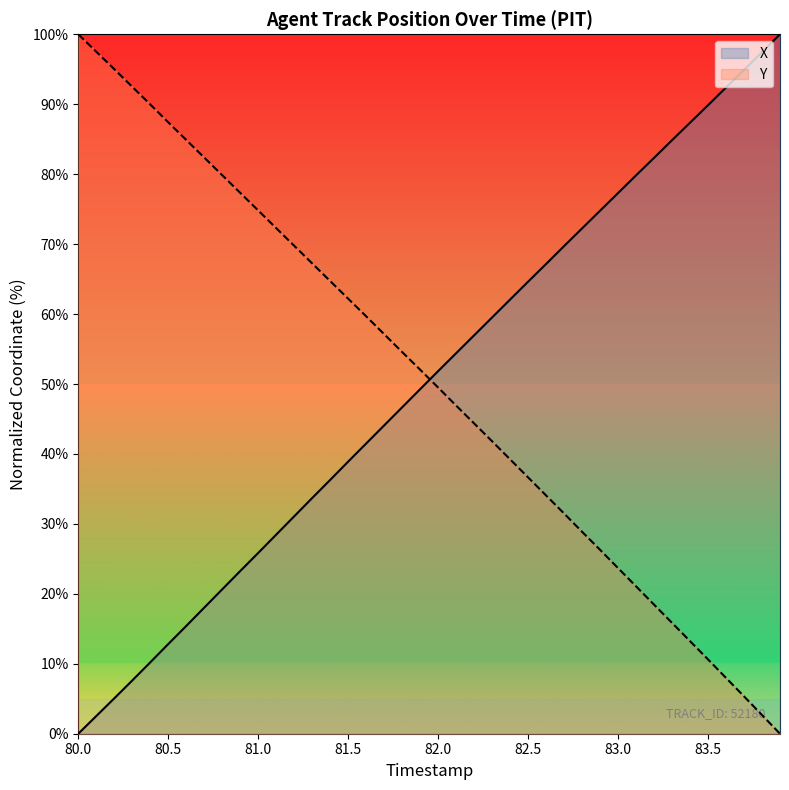

List the series in order of their peak value, lowest first.

X, Y